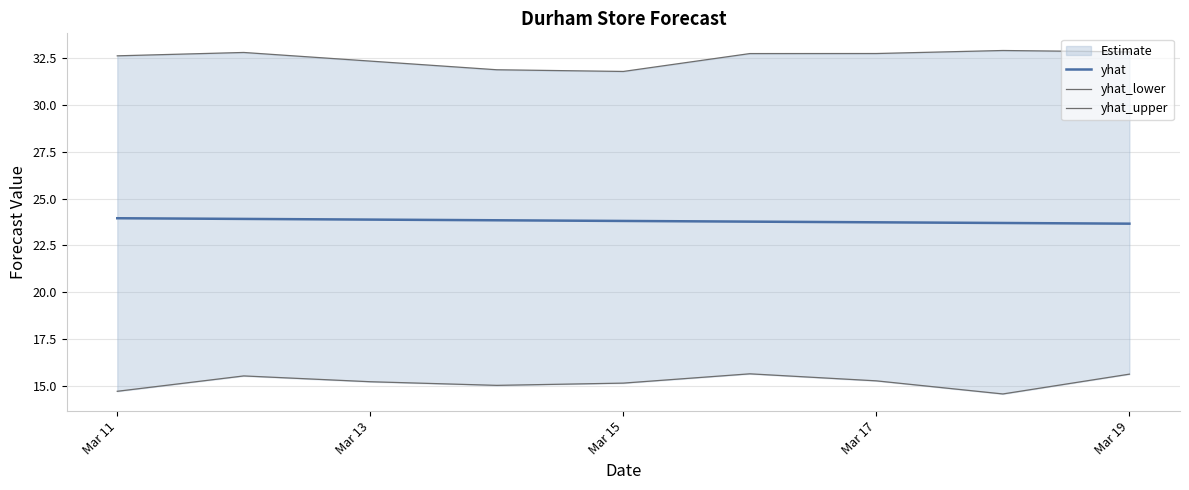

What is the highest value of the yhat series?

23.9